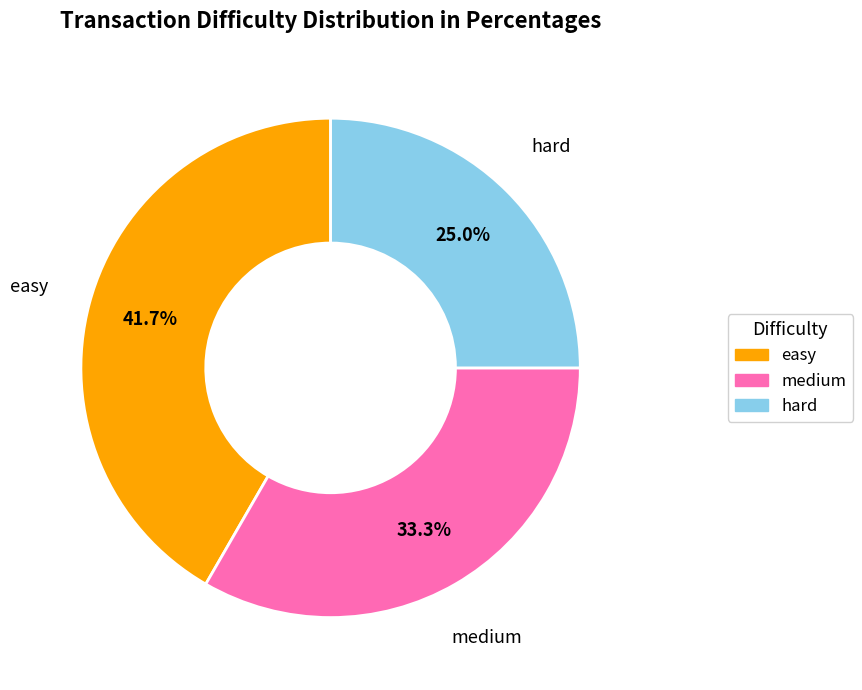

Is there any slice that represents more than half of the pie?

No